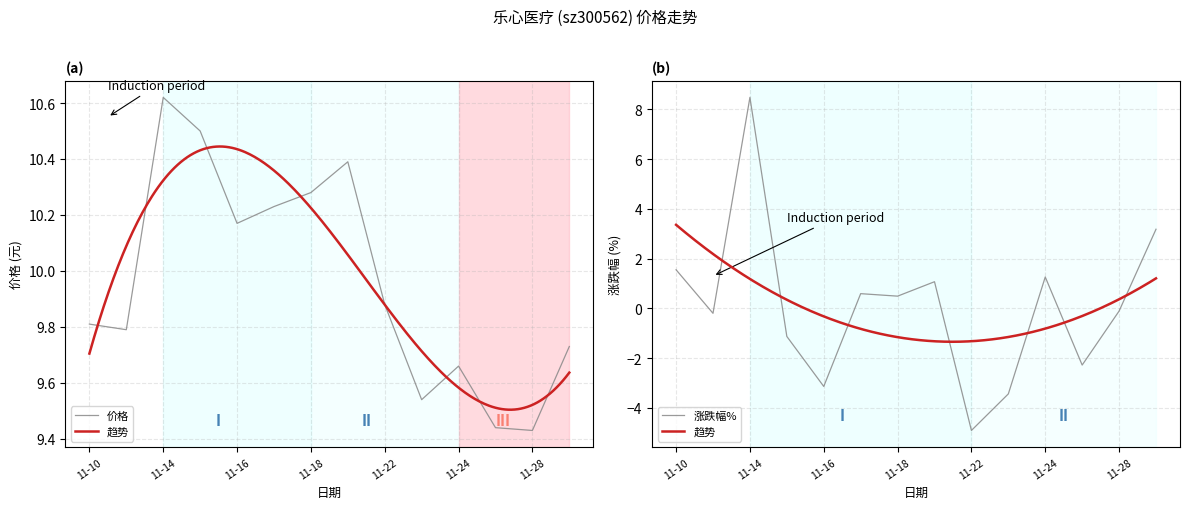

At which label is 价格 closest to 10?

11-22